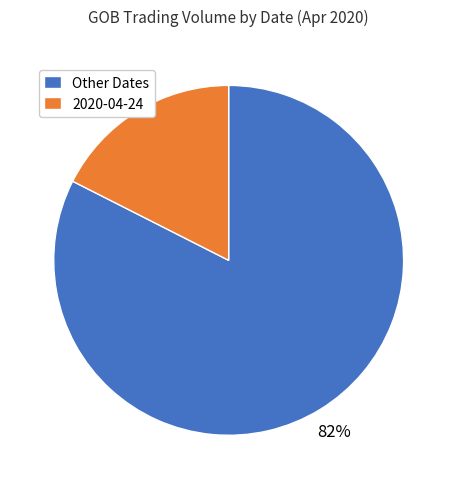

To the nearest percent, what portion does 2020-04-24 represent?

18%